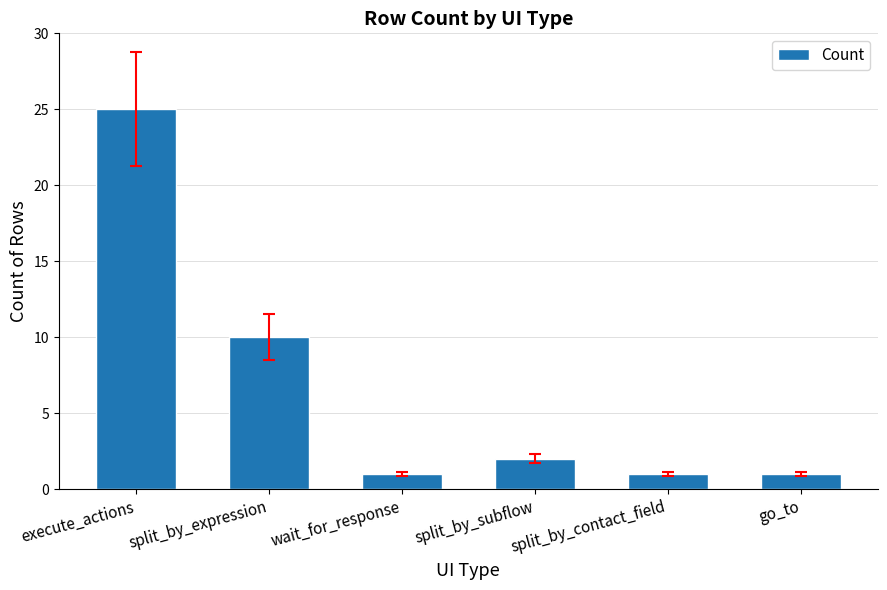

Count the number of data series in this chart.

1